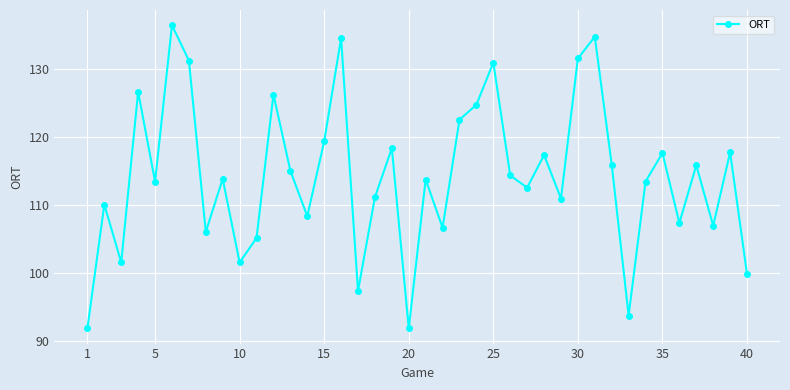

What is the difference between the second highest and second lowest values?

42.9